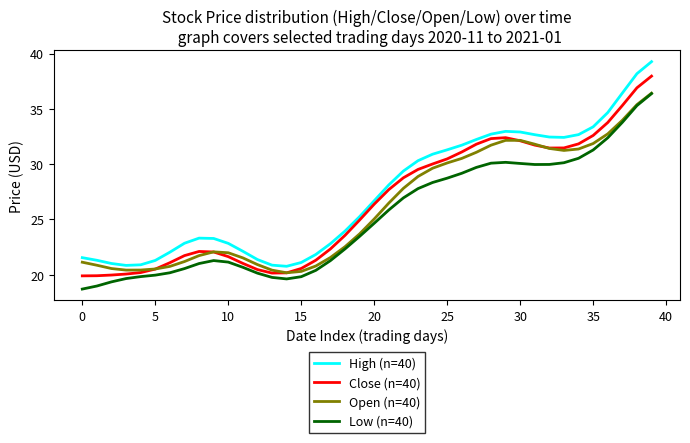

What is the smallest value displayed?

18.7